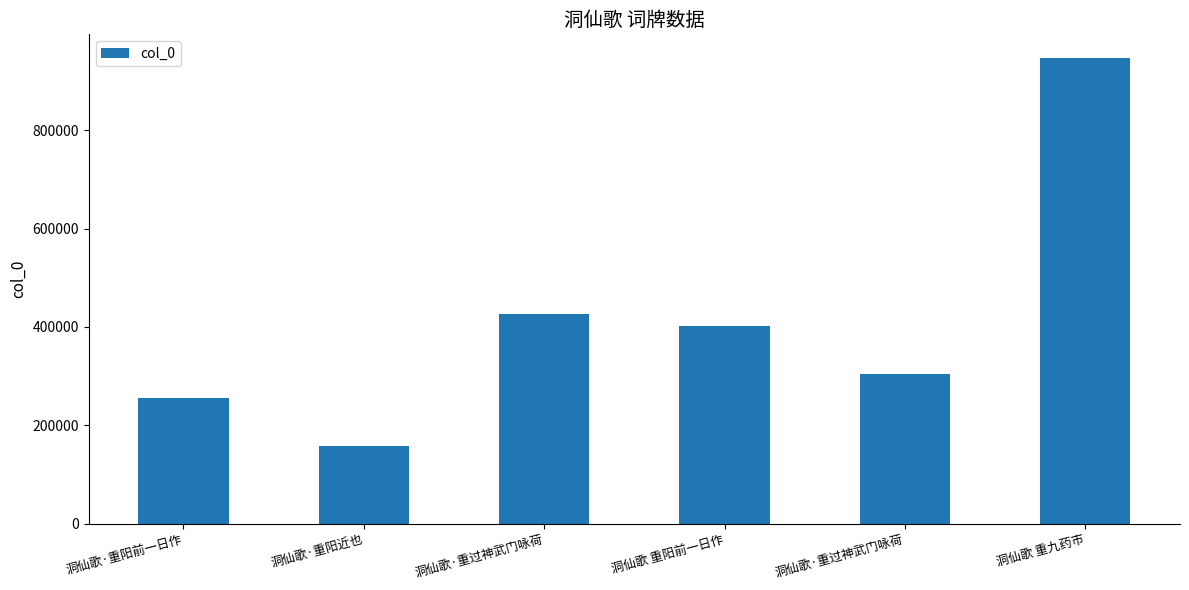

Does the chart contain any negative values?

No